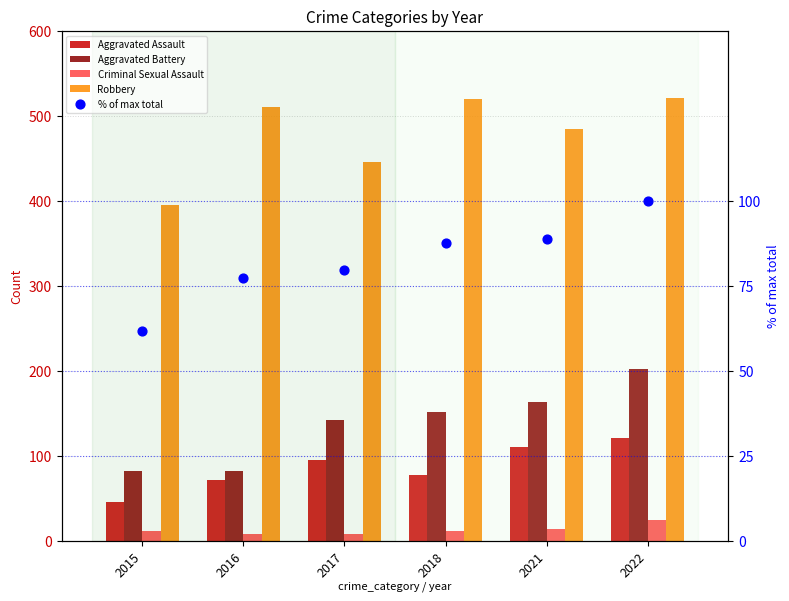

Which series has the widest spread of Y values?

Robbery